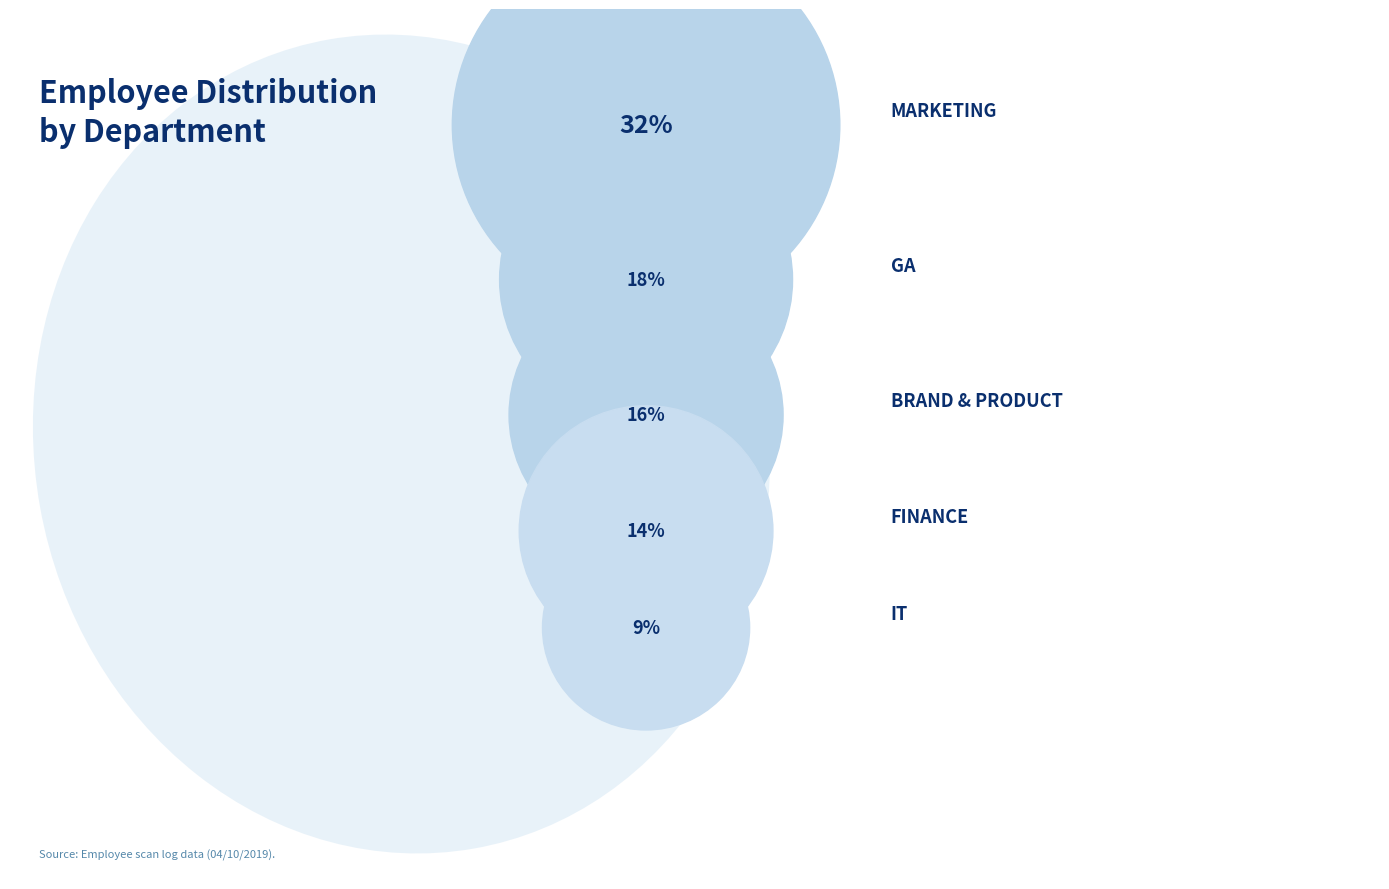

True or false: Marketing accounts for 46% of the total.

False